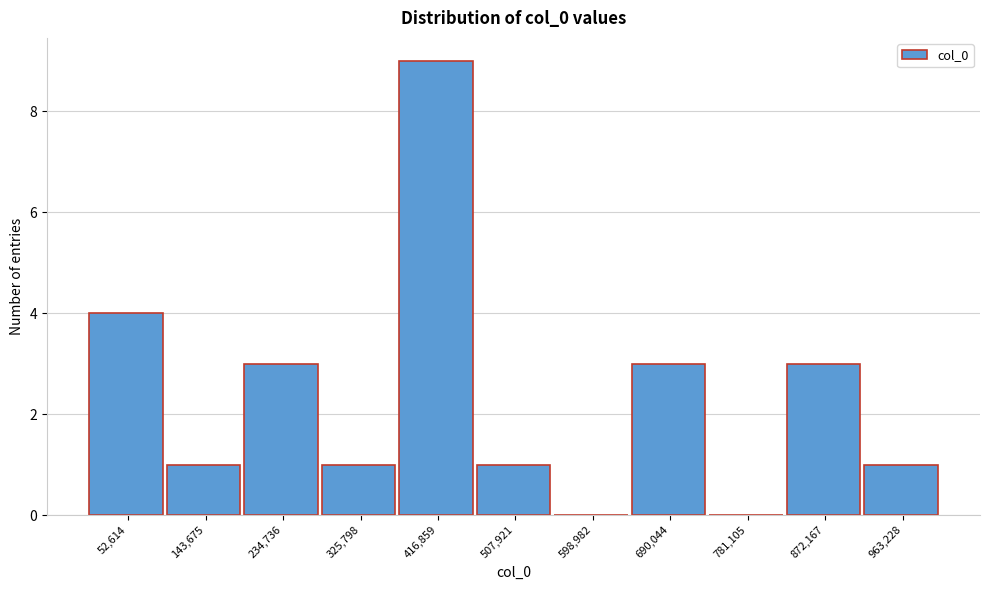

Reading right to left, extract all data points from this chart.

963,228=1	872,167=3	781,105=0	690,044=3	598,982=0	507,921=1	416,859=9	325,798=1	234,736=3	143,675=1	52,614=4